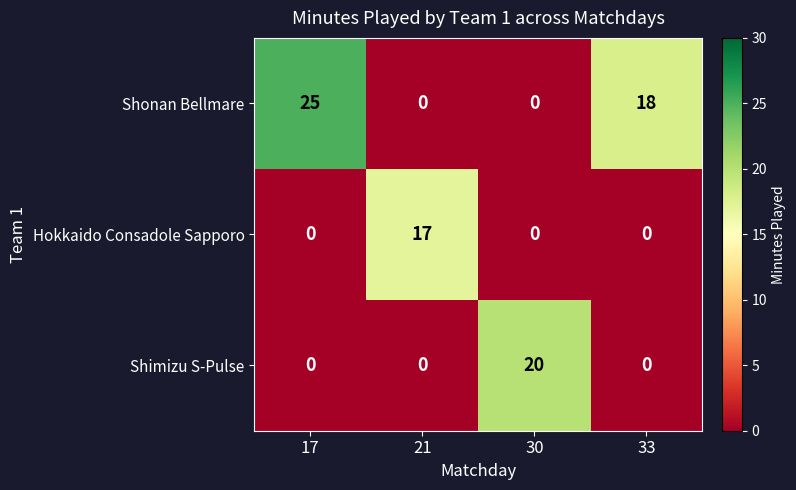

Count the Hokkaido Consadole Sapporo values in the range 0 to 17.

4